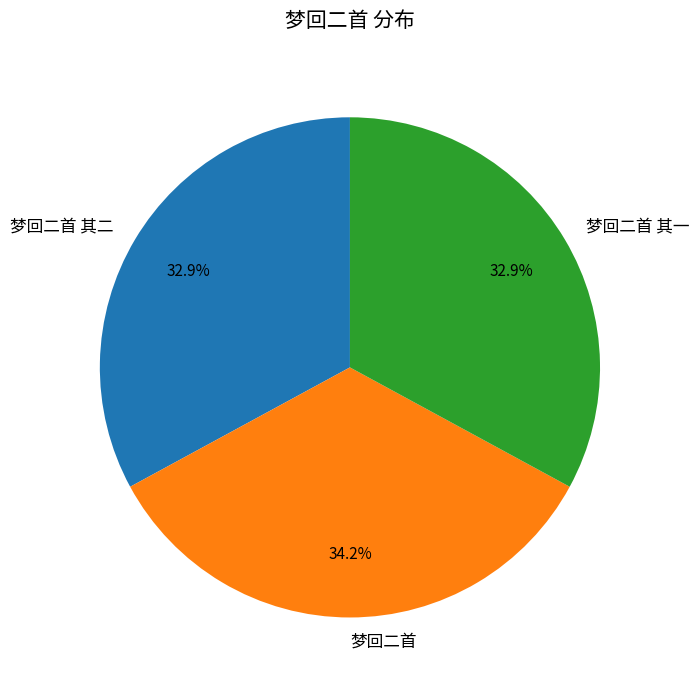

Between 梦回二首 其一 and 梦回二首, which is larger?

梦回二首